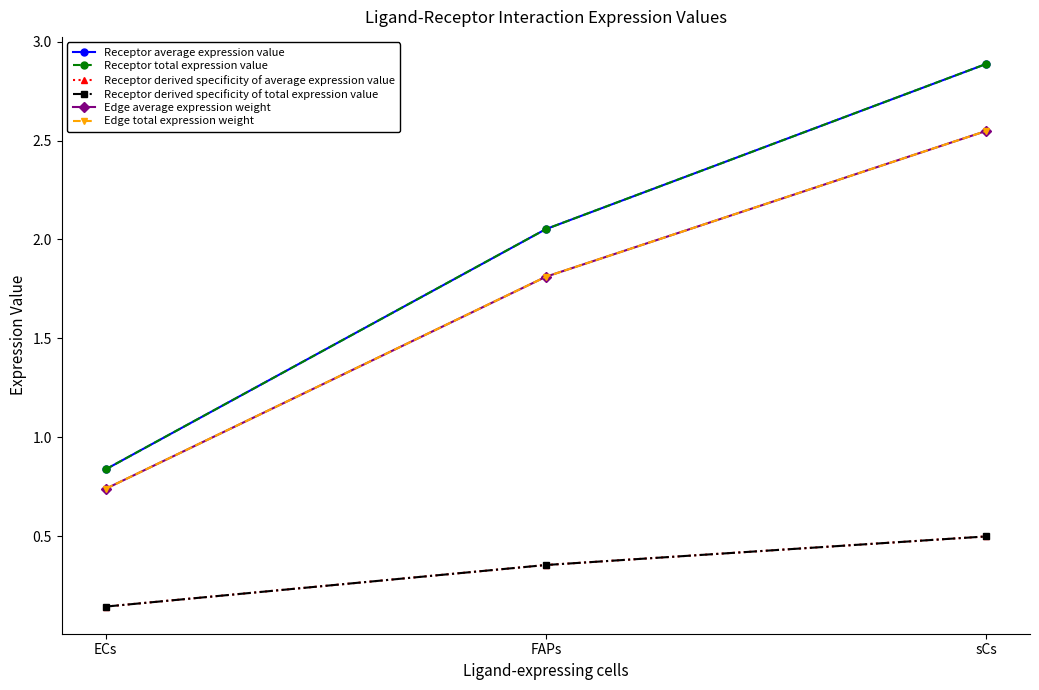

List the labels in order of Edge average expression weight value, smallest first.

ECs, FAPs, sCs